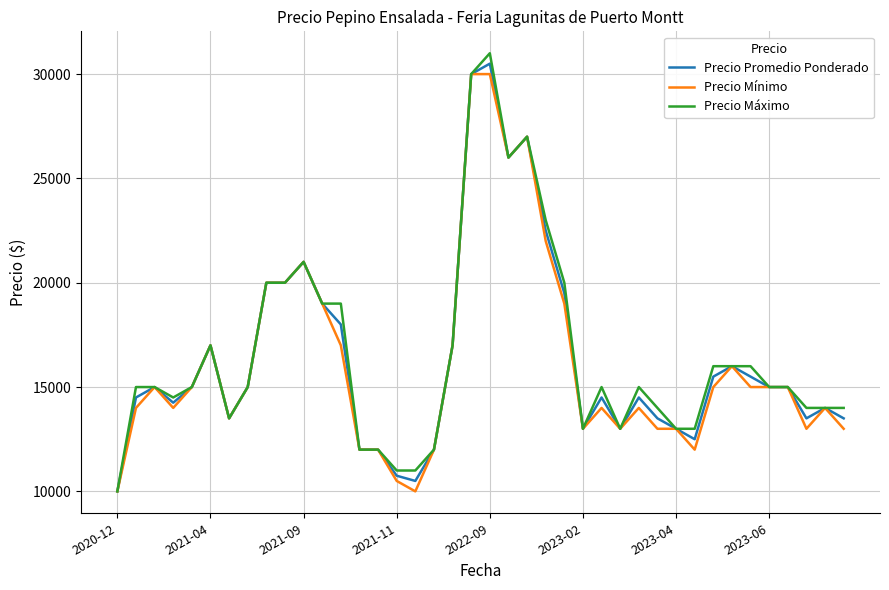

List the series in order of their peak value, highest first.

Precio Máximo, Precio Promedio Ponderado, Precio Mínimo